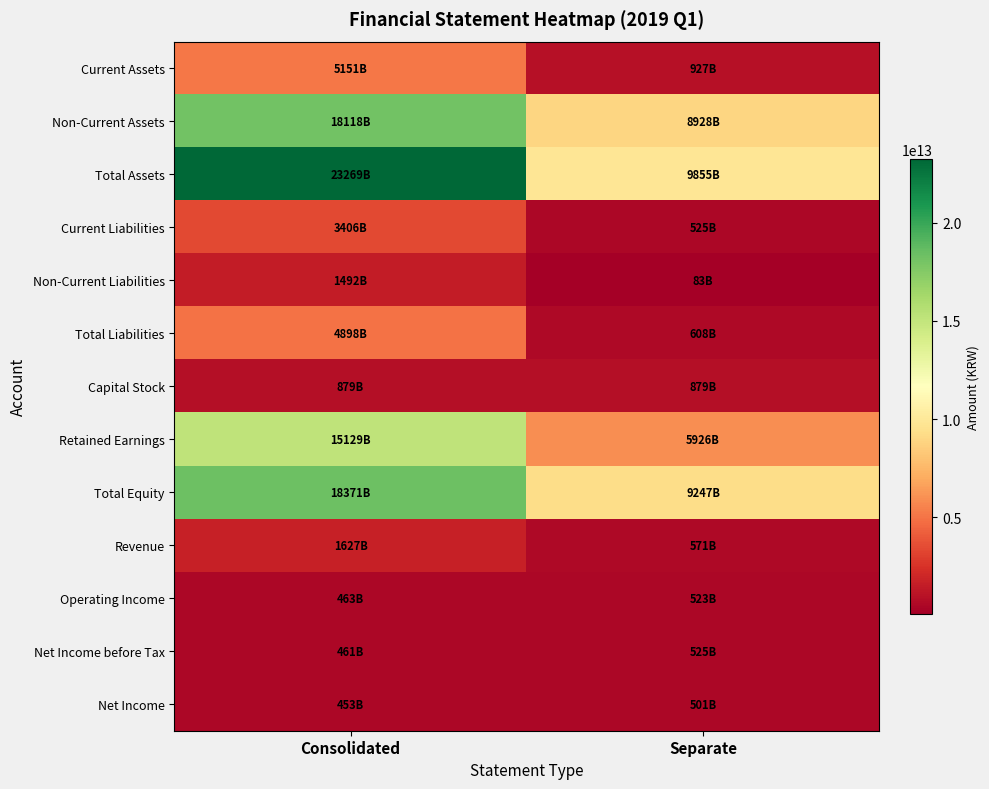

Which series has the largest range (max minus min)?

Total Assets